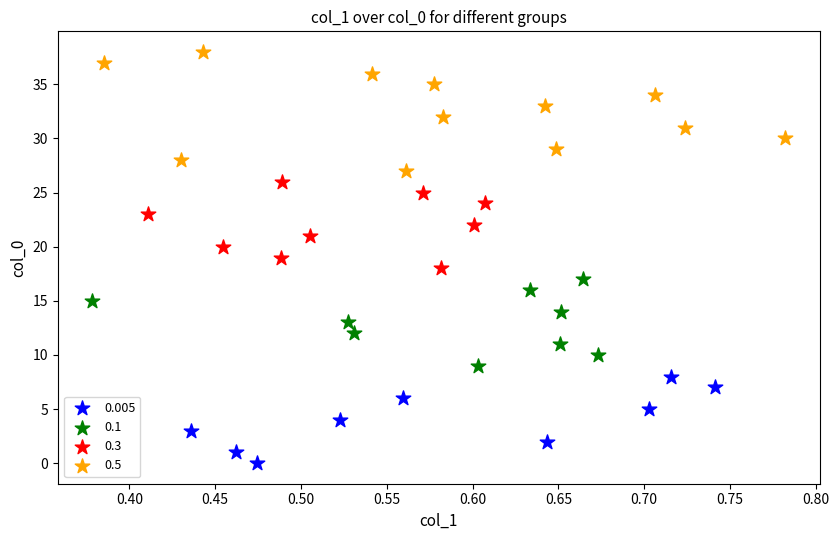

Which series has the widest spread of Y values?

0.5